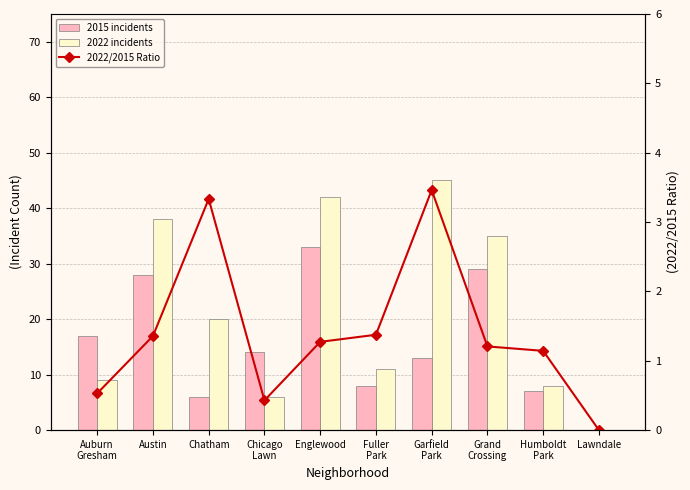

At which category does the chart reach its peak across all series?

Garfield
Park